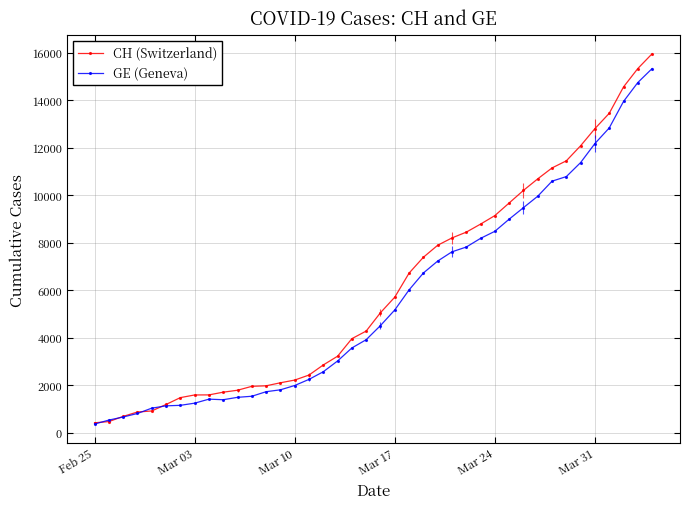

What is the value of the CH (Switzerland) point at the 15th from the left?

2216.9